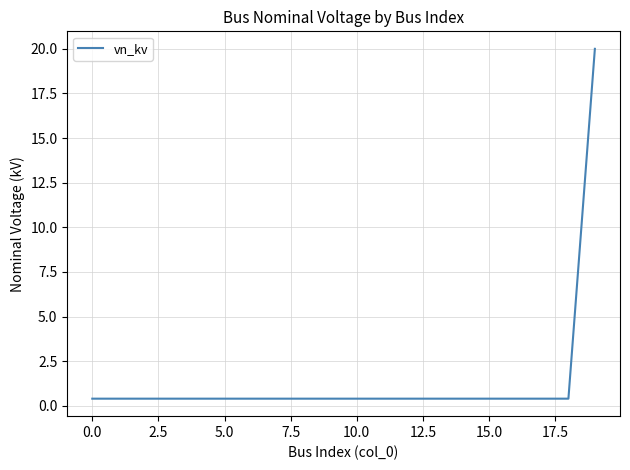

What is the smallest value displayed?

0.4